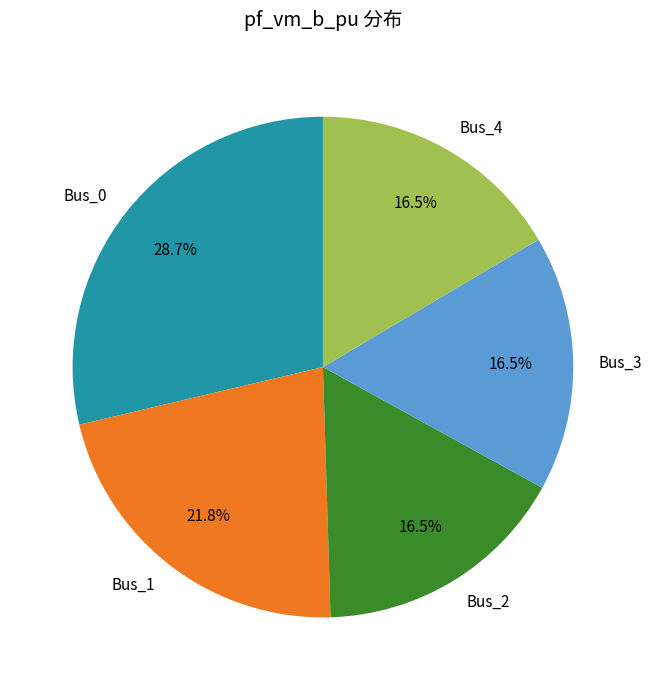

To the nearest percent, what is the difference between the largest and smallest slice percentages?

12%